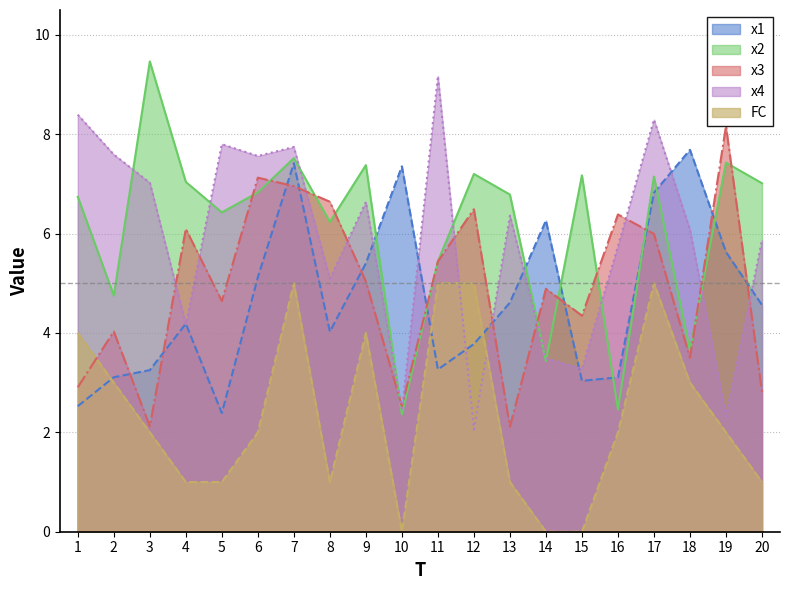

How many lines are shown in the chart?

5